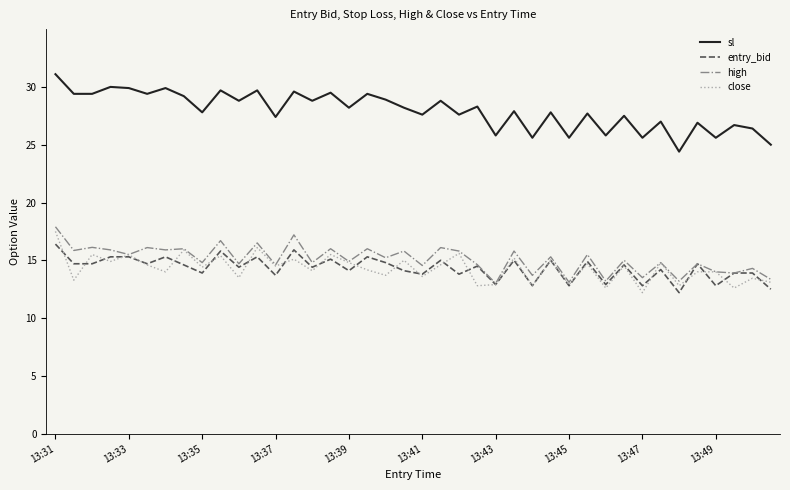

What is the lowest value of the high series?

13.0